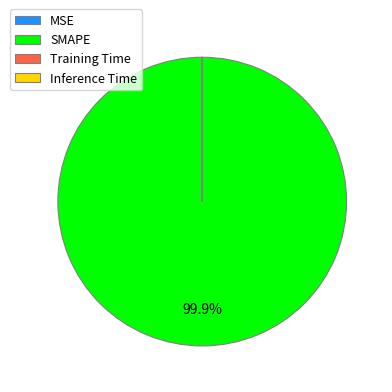

What percentage is NOT represented by SMAPE?

0.1%